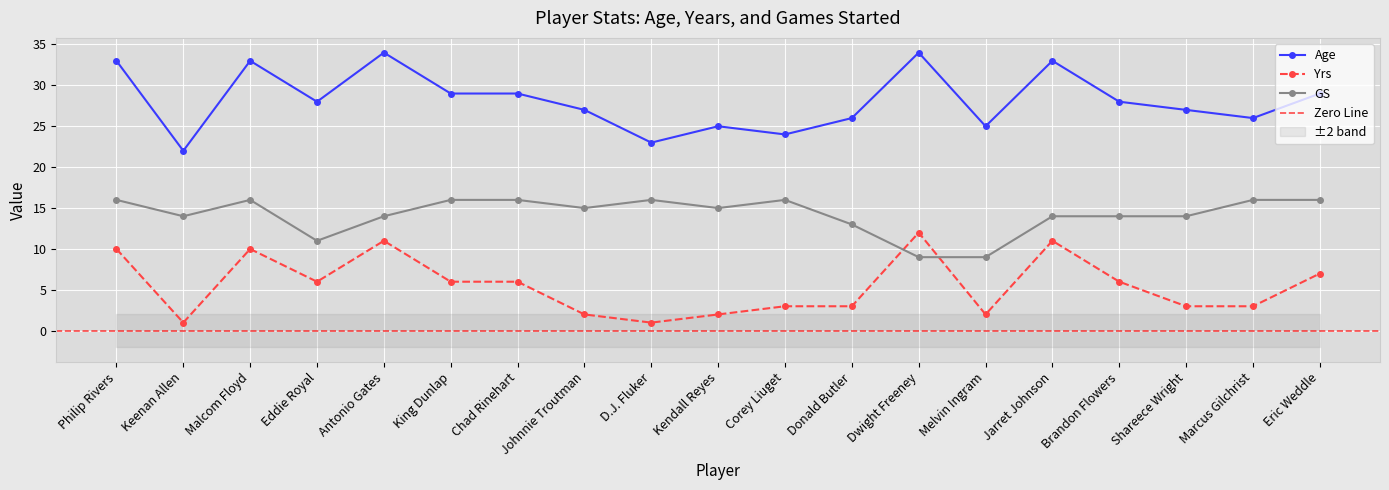

The value of Yrs at Philip Rivers is 10. True or false?

True